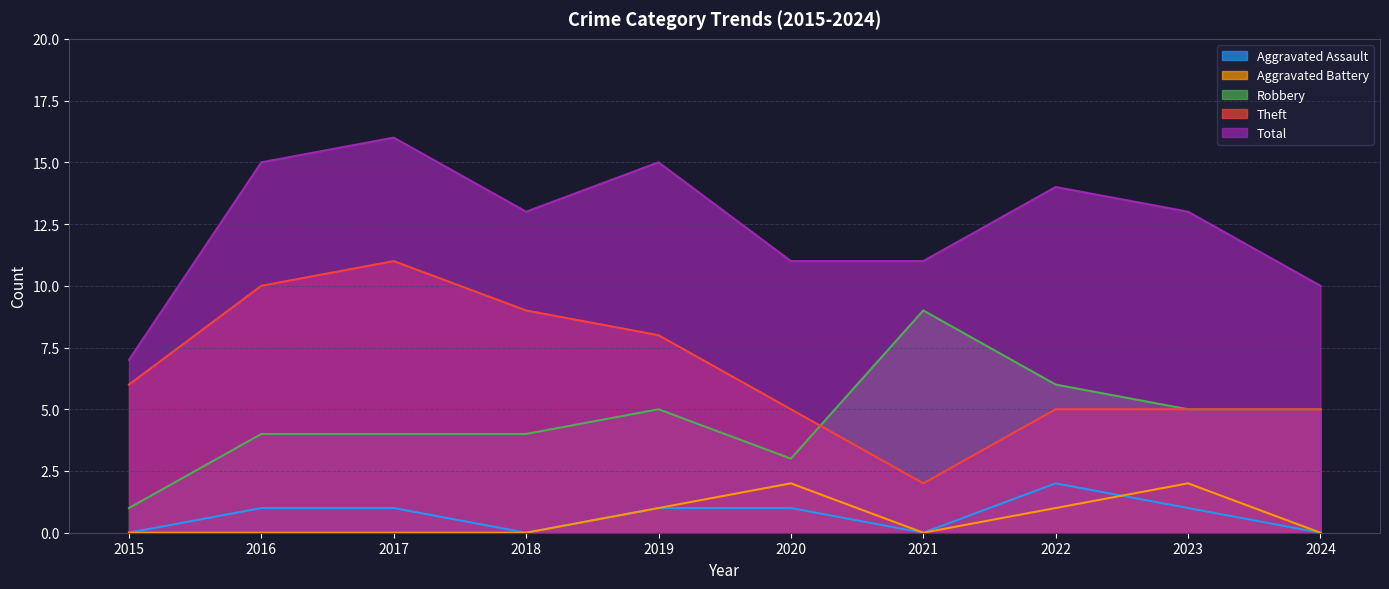

What is the difference between the second highest and minimum values in the Theft series?

8